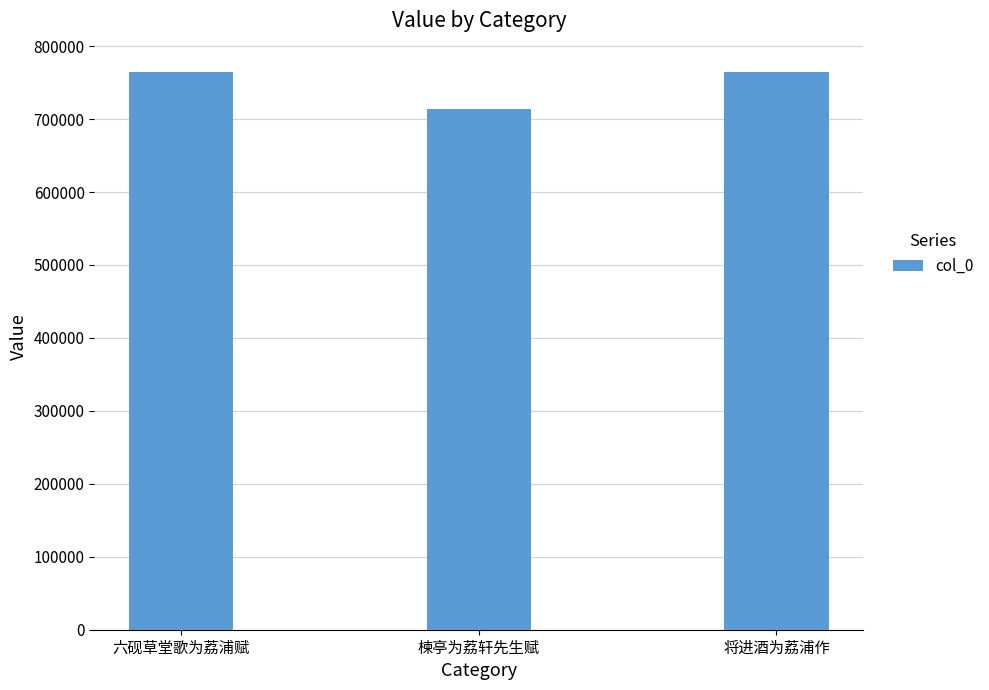

What is the label of the 1st bar from the right?

将进酒为荔浦作